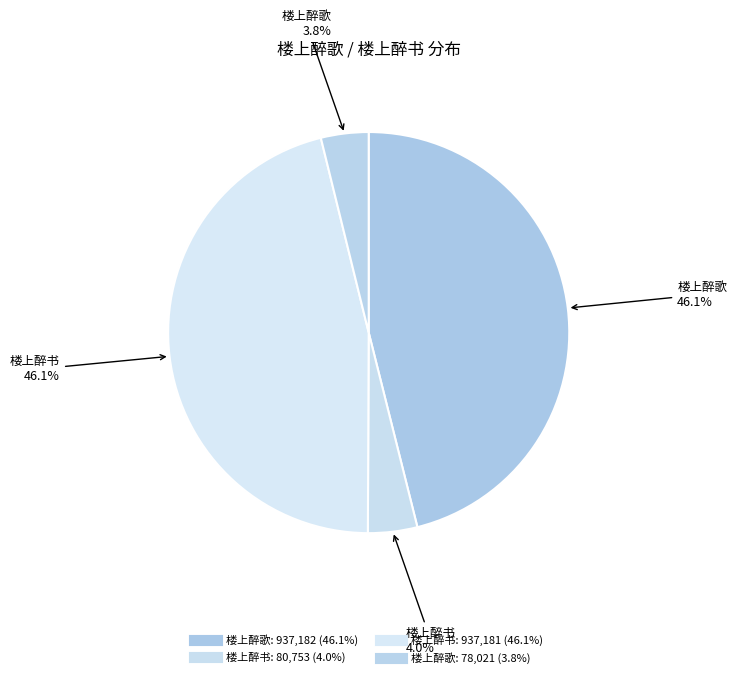

Count the number of slices in the pie.

4